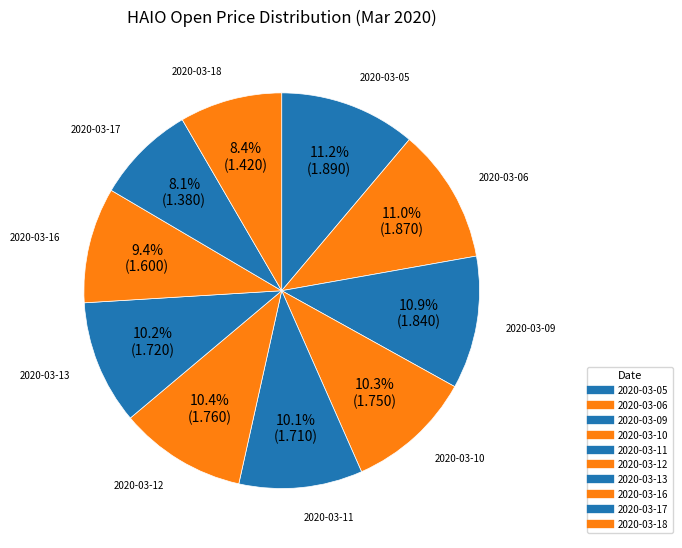

How many segments does this pie chart have?

10